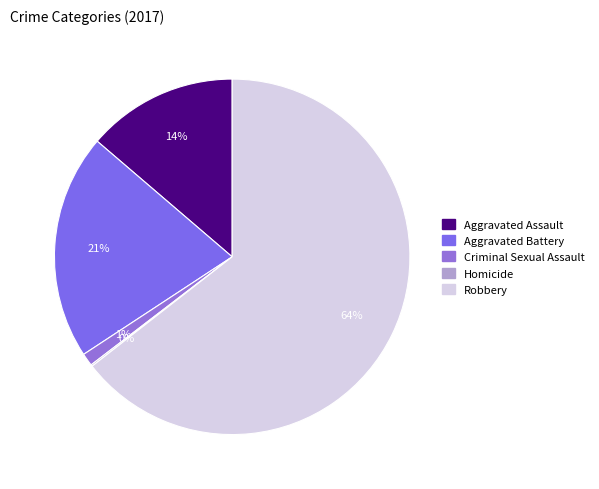

What portion of the pie excludes Aggravated Battery?

79.5%